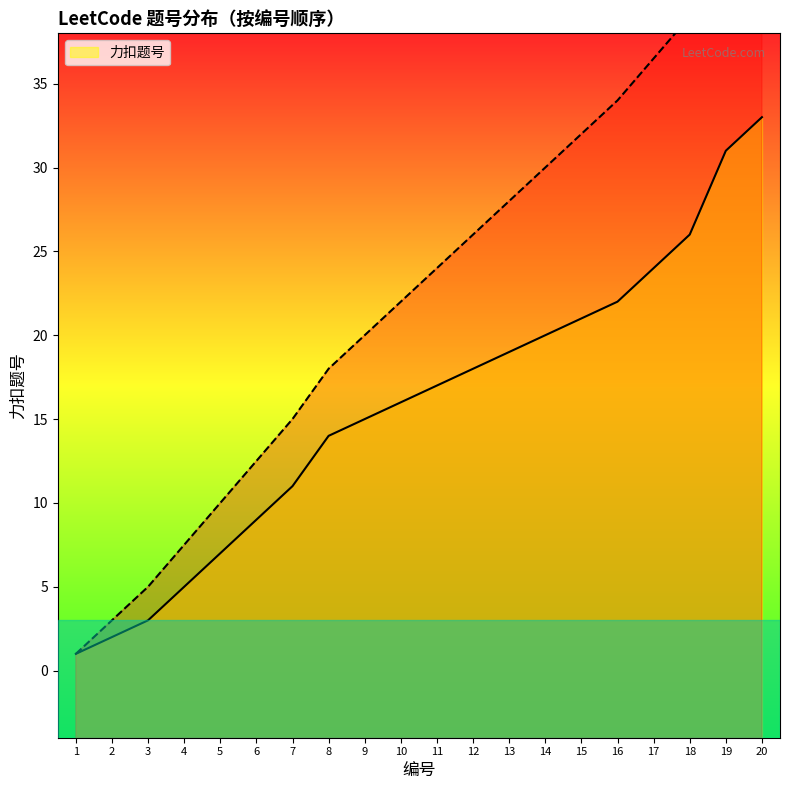

True or false: the data shows 26 at 13.

False